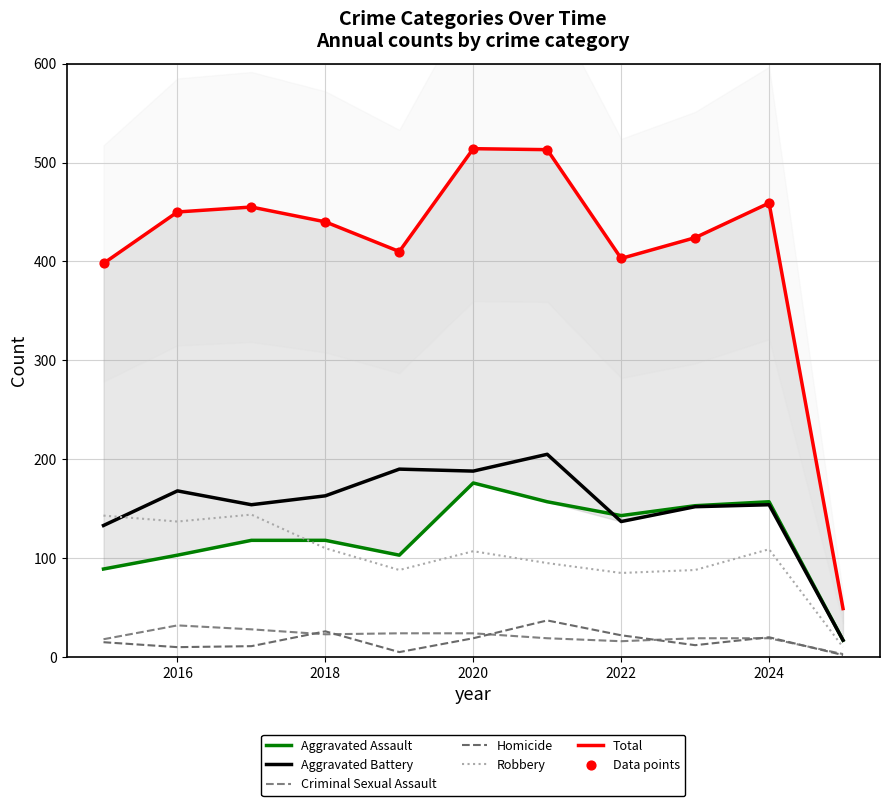

Is the value of Criminal Sexual Assault at 2017 greater than the value of Total at 2019?

No